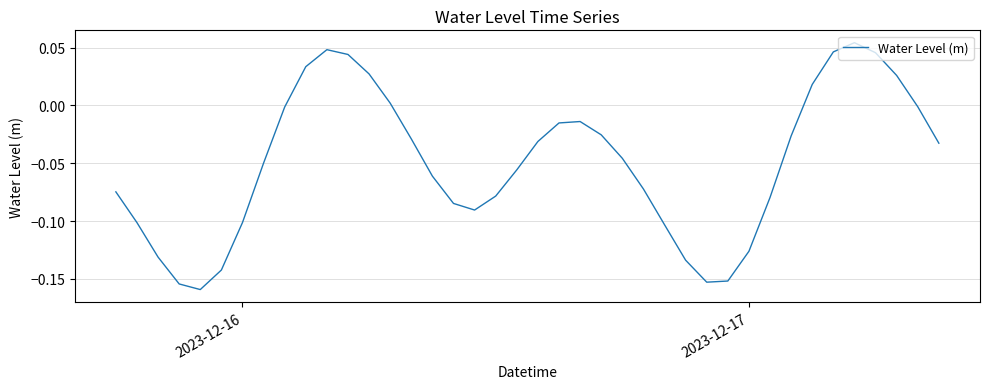

Does the chart display data point markers on the line(s)?

No